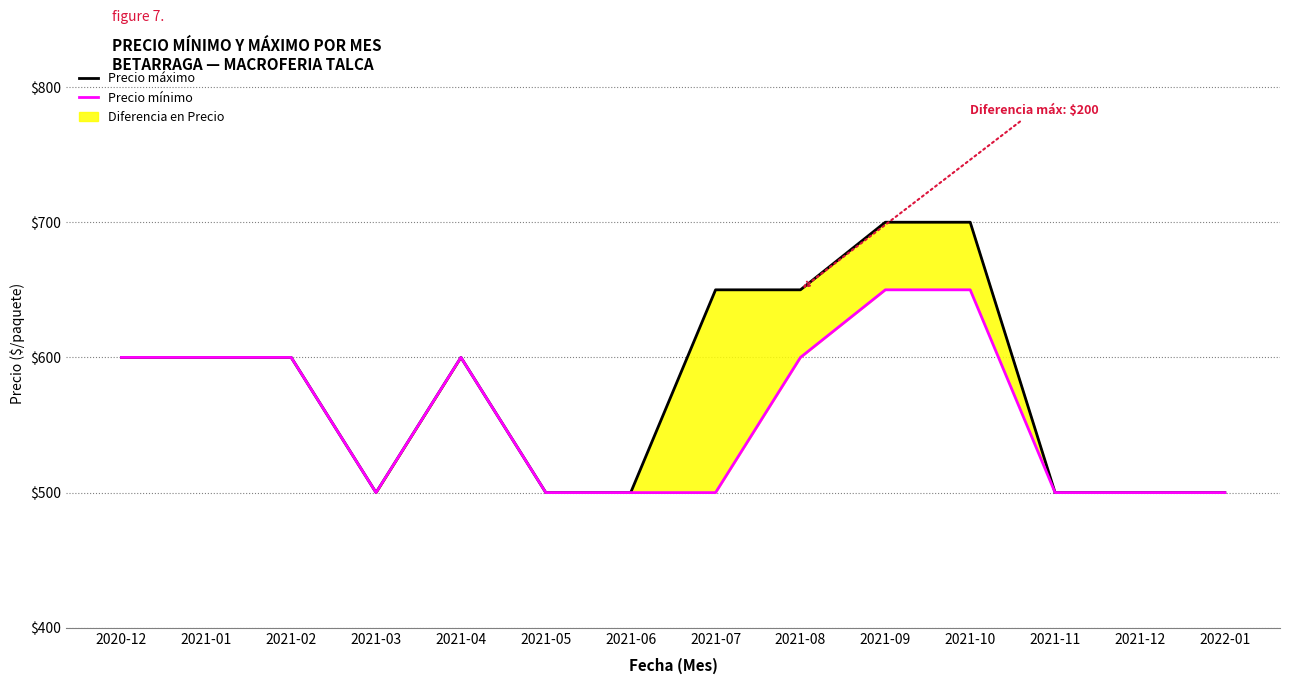

Between 2021-04 and 2021-06, which series saw the biggest shift?

Precio máximo